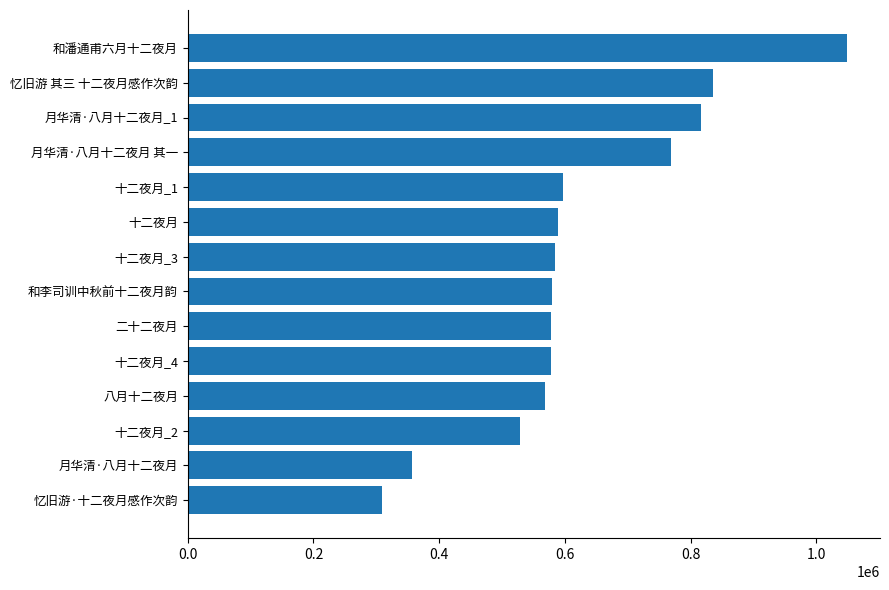

Is it true that the value at 忆旧游 其三 十二夜月感作次韵 is 577578?

False